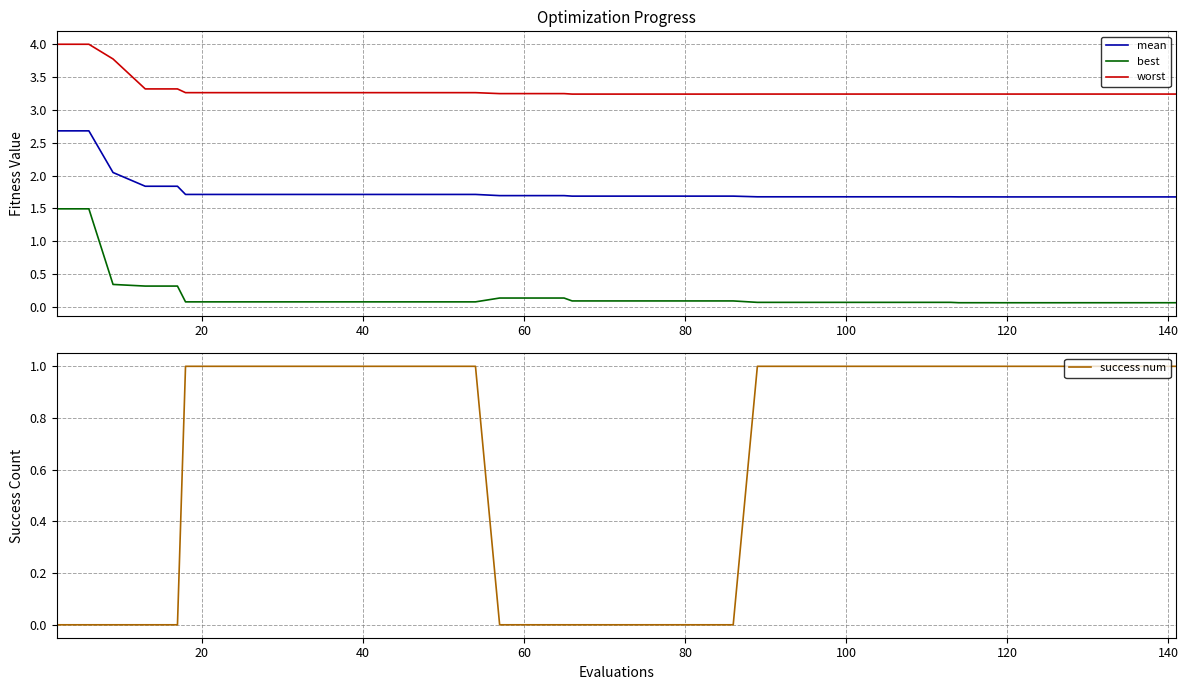

What is the highest value of the mean series?

2.7